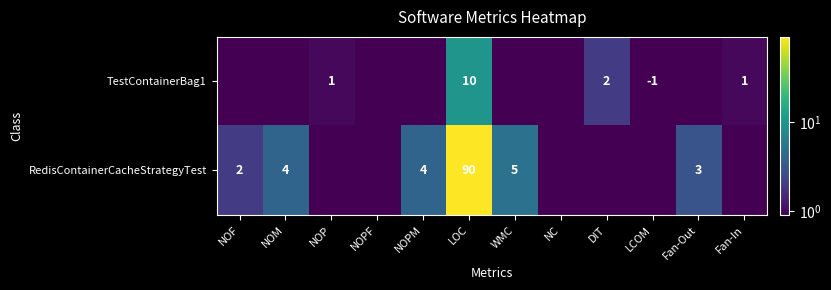

At how many categories does at least one series exceed 11?

1